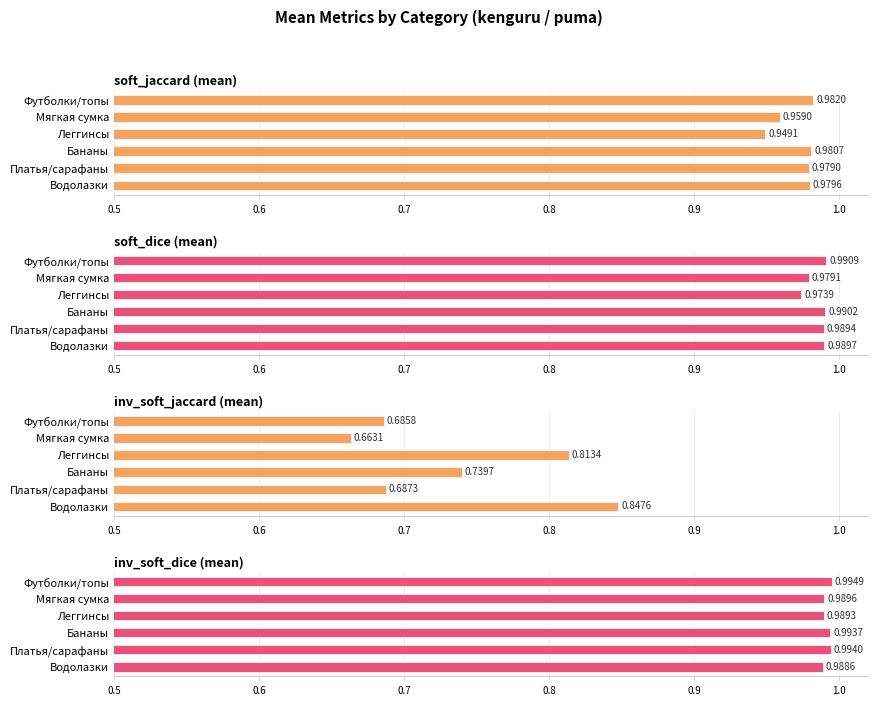

Does the chart contain any negative values?

No